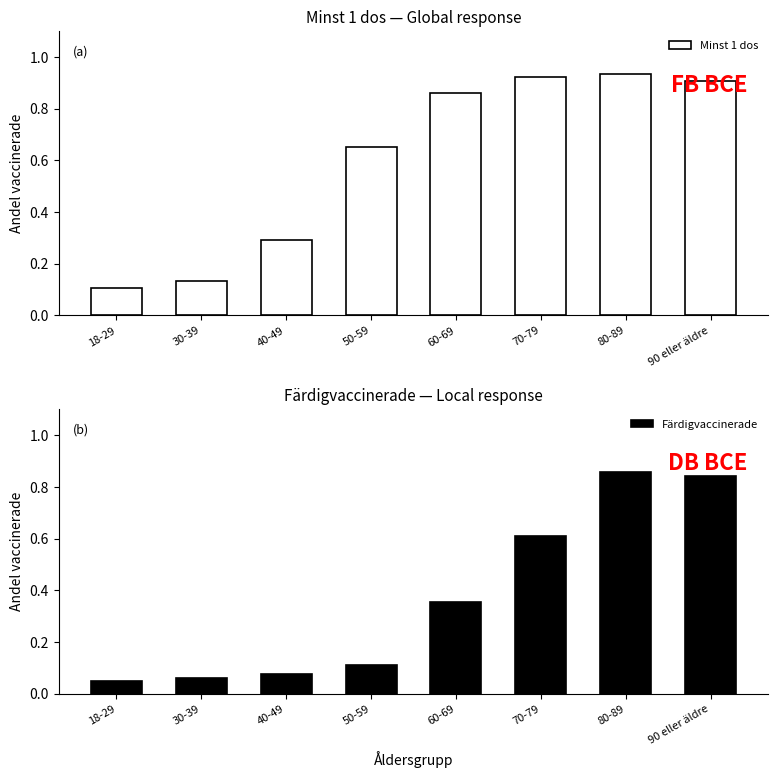

Reading right to left, extract all data points from this chart.

Minst 1 dos: 90 eller äldre=0.9	80-89=0.9	70-79=0.9	60-69=0.9	50-59=0.7	40-49=0.3	30-39=0.1	18-29=0.1
Färdigvaccinerade: 90 eller äldre=0.8	80-89=0.9	70-79=0.6	60-69=0.4	50-59=0.1	40-49=0.1	30-39=0.1	18-29=0.0